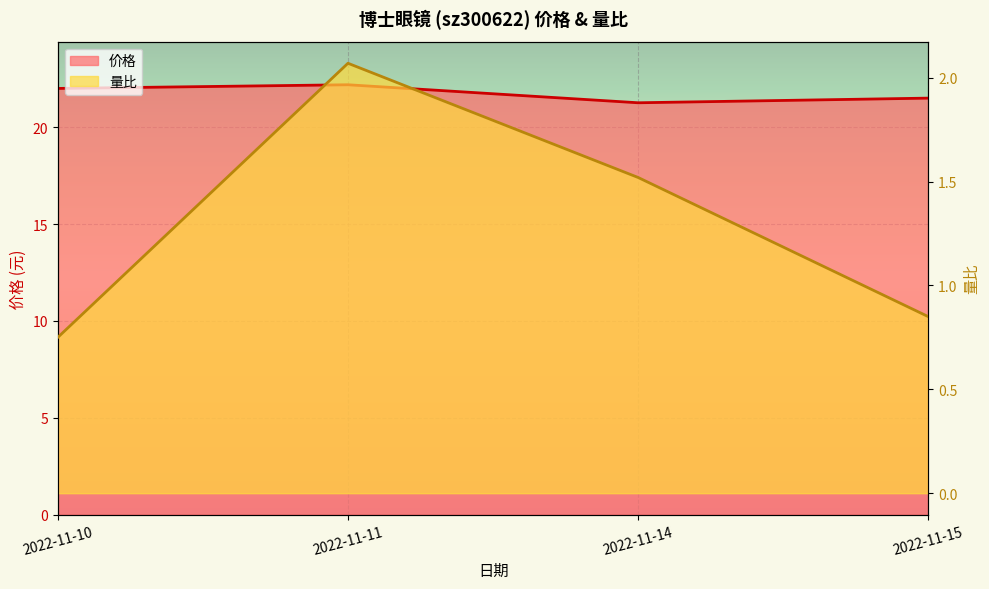

True or false: 量比 and 价格 intersect in this chart.

False